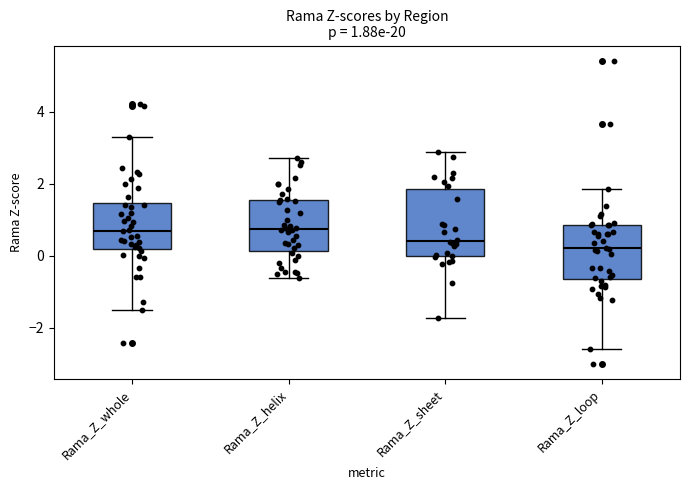

Comparing the boxes themselves (not the whiskers), which one is the tallest?

Rama_Z_sheet